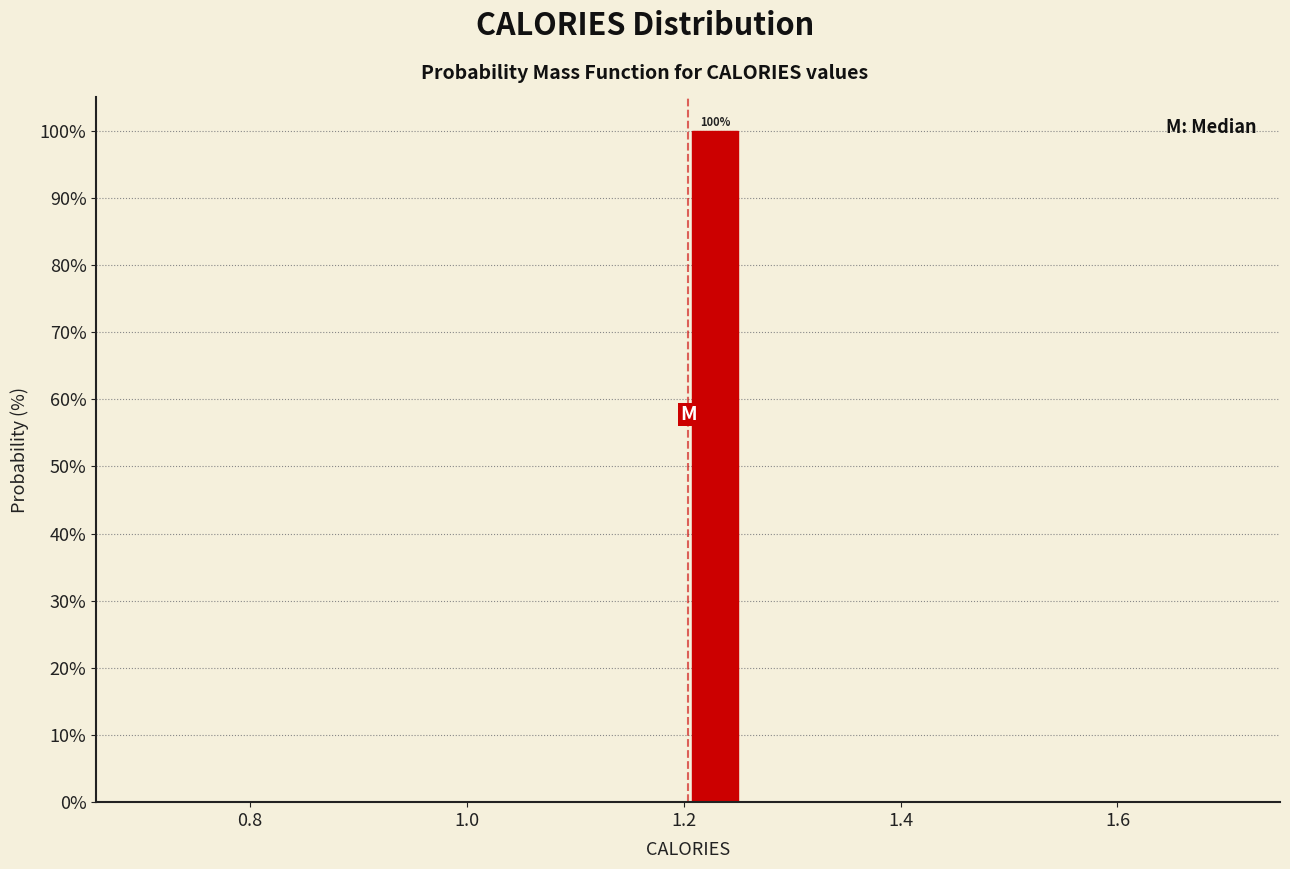

Around what value on the x-axis is the tallest bar? Give the approximate position of its centre, as read against the axis.

1.22